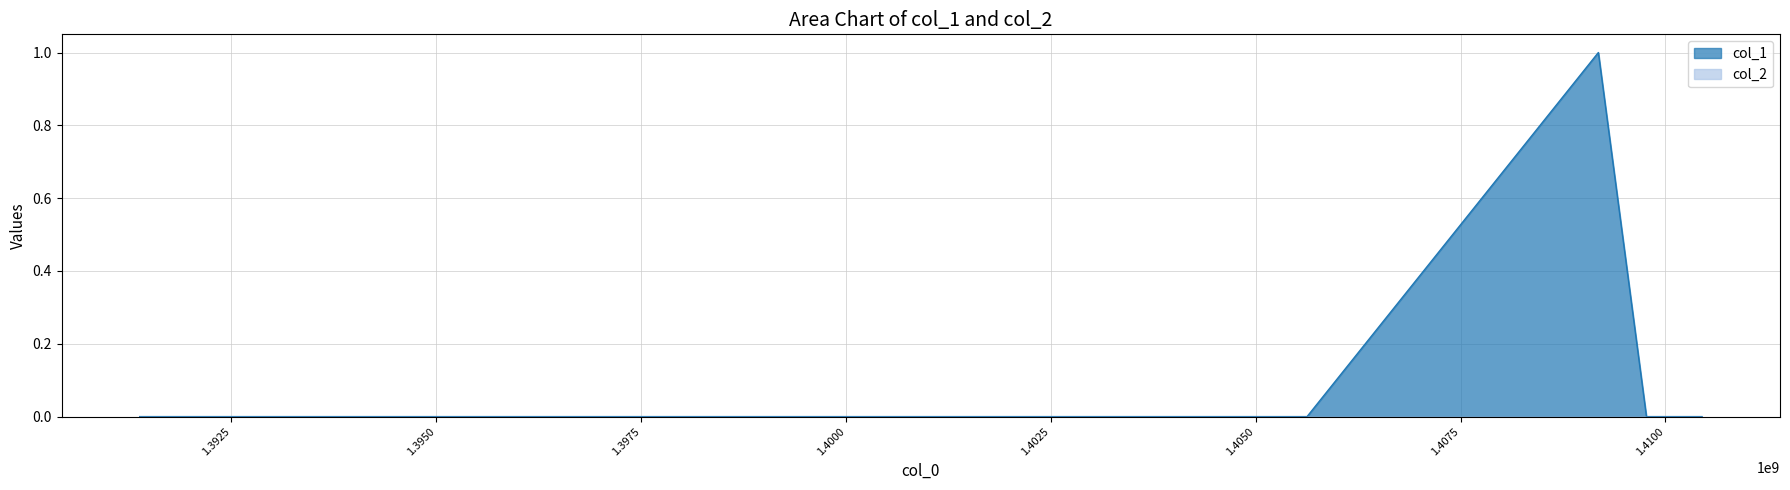

Does the chart display data point markers on the line(s)?

No